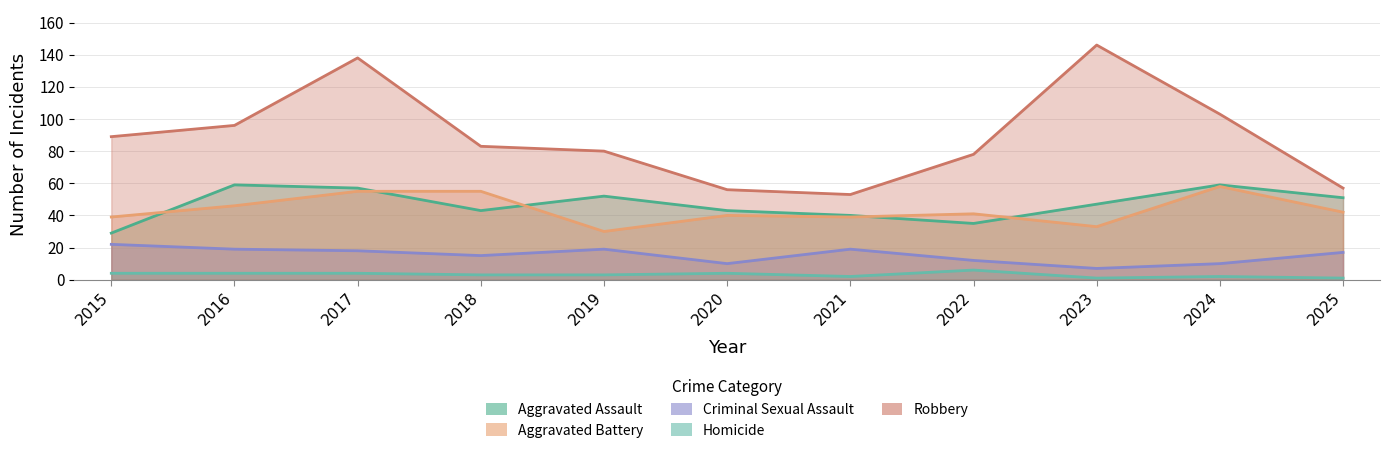

Which has a higher value, 2016 or 2025?

2016